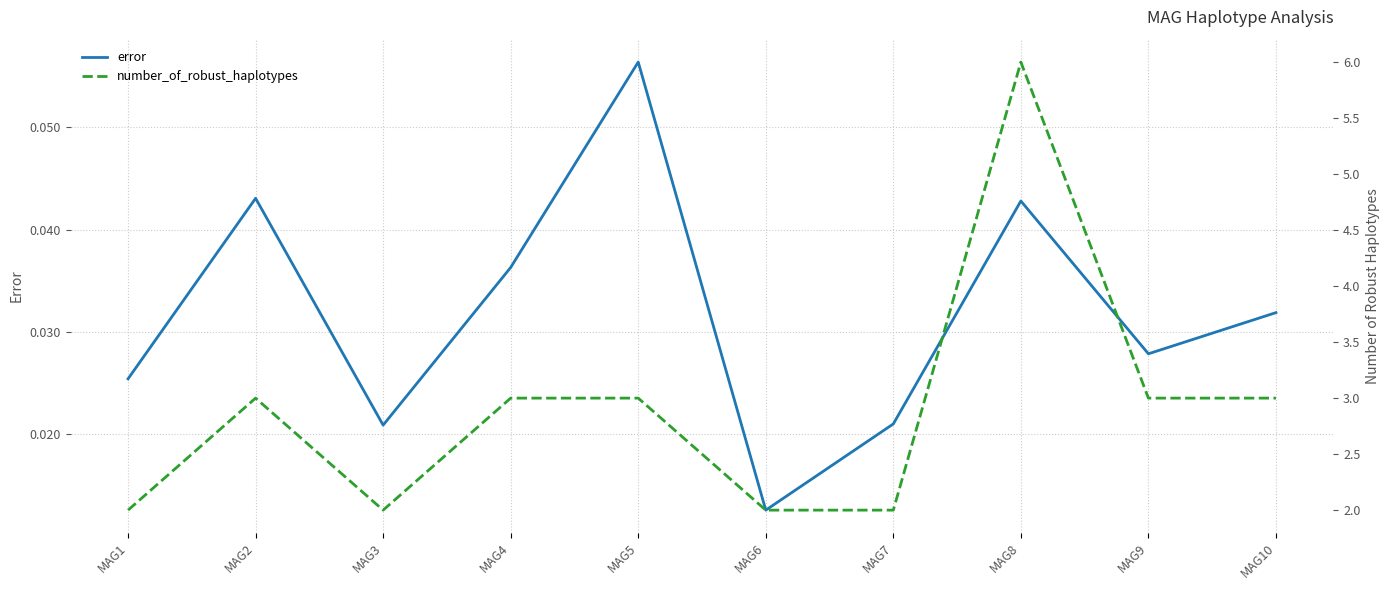

Where is error nearest to the value 0?

MAG6